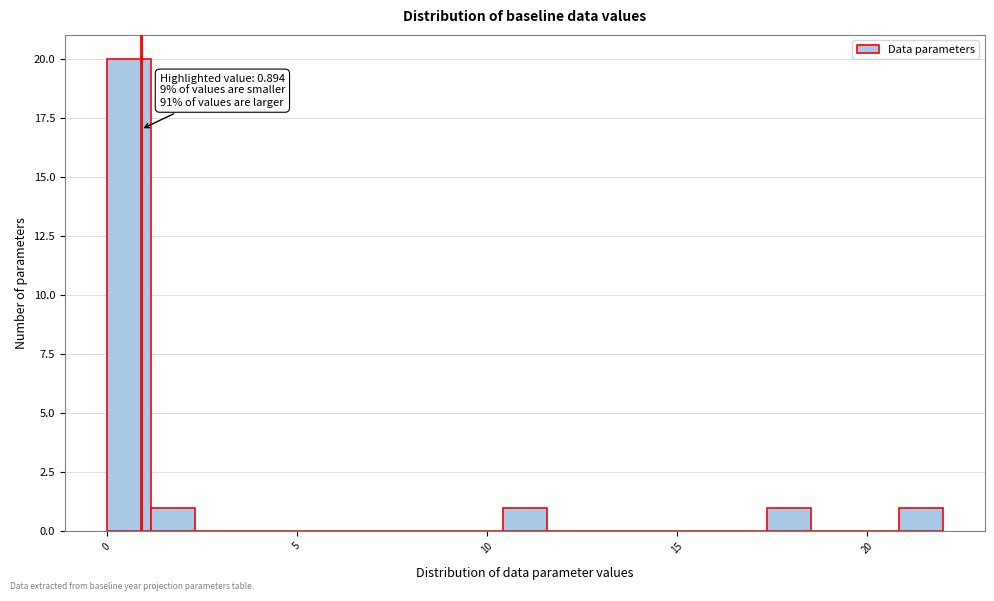

Around what value on the x-axis is the tallest bar? Give the approximate position of its centre, as read against the axis.

0.5